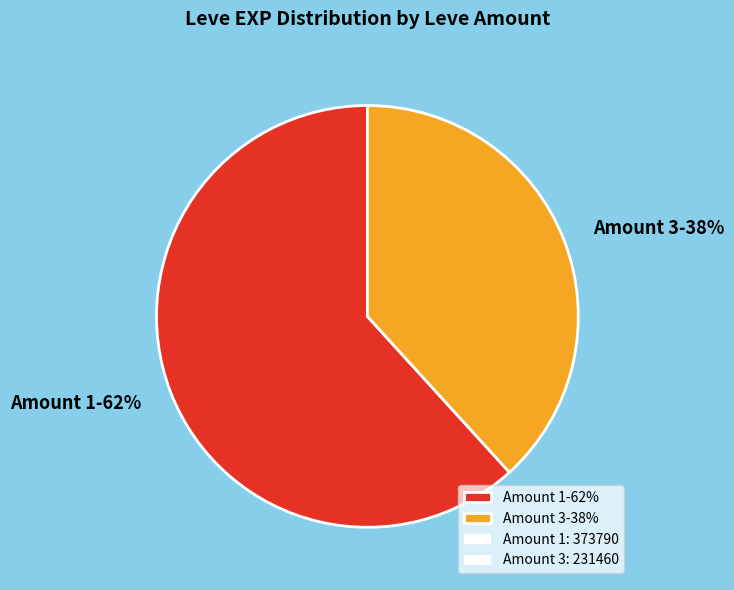

Which has a higher value, Amount 1-62% or Amount 3-38%?

Amount 1-62%